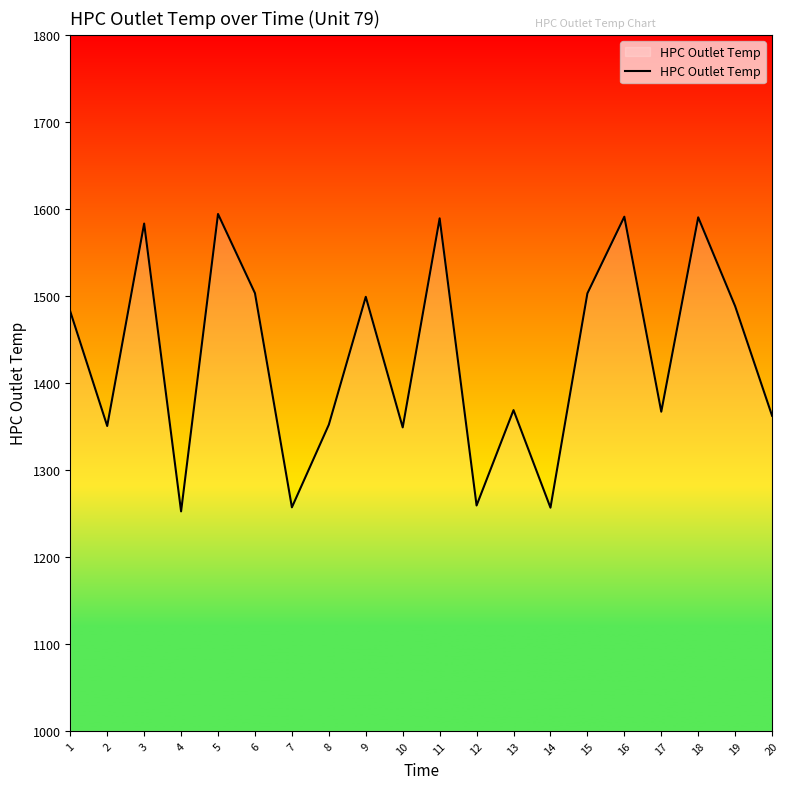

What is the maximum value shown in the chart?

1594.1